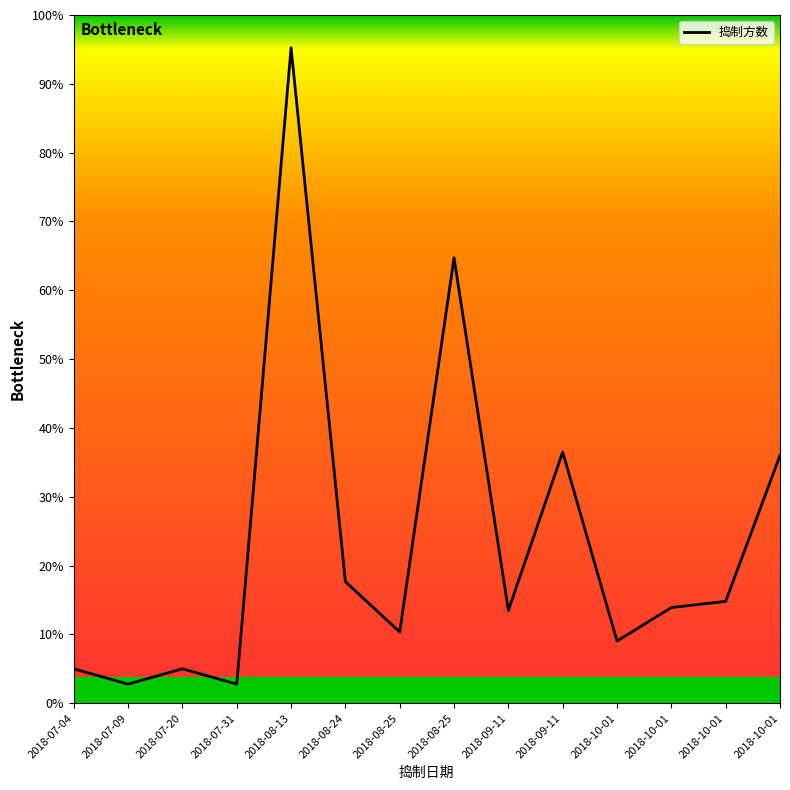

Approximately how many times larger is the value at 2018-07-20 compared to 2018-08-25?

0.1